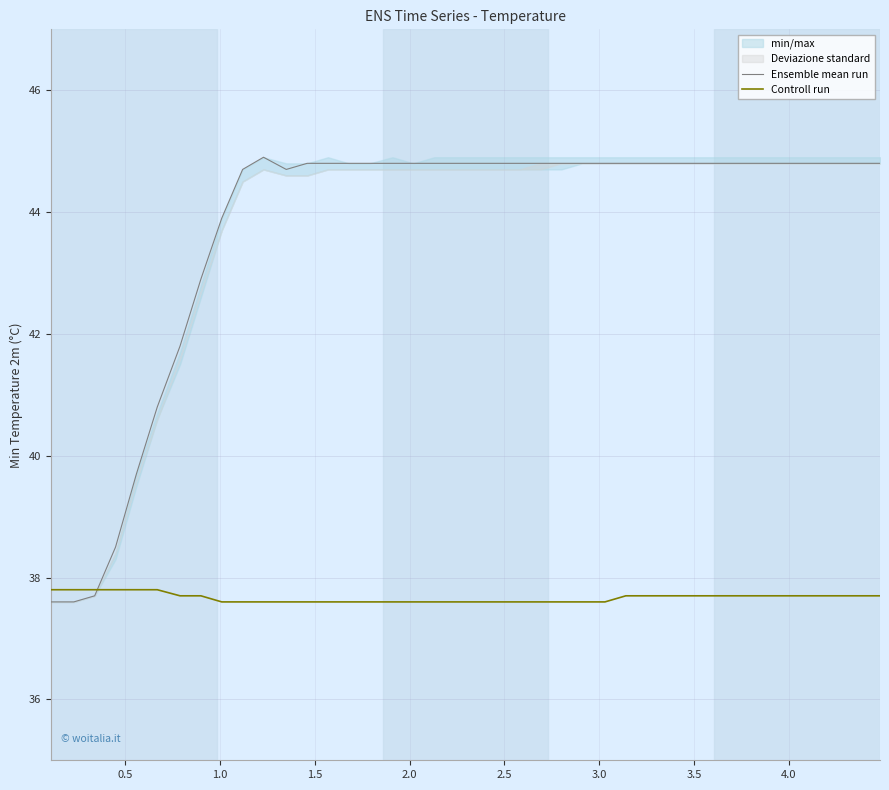

Which series has the largest total across all categories?

Ensemble mean run